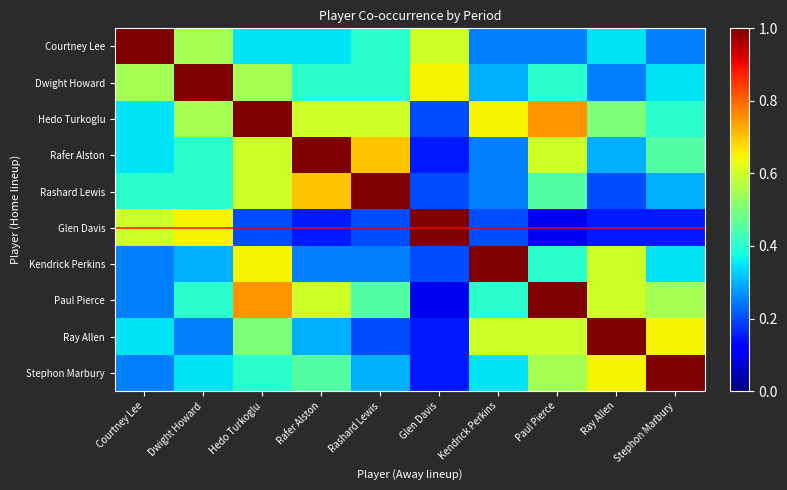

Reading left to right, extract all data points from this chart.

Courtney Lee: Courtney Lee=1.0	Dwight Howard=0.6	Hedo Turkoglu=0.3	Rafer Alston=0.3	Rashard Lewis=0.4	Glen Davis=0.6	Kendrick Perkins=0.2	Paul Pierce=0.2	Ray Allen=0.3	Stephon Marbury=0.2
Dwight Howard: Courtney Lee=0.6	Dwight Howard=1.0	Hedo Turkoglu=0.6	Rafer Alston=0.4	Rashard Lewis=0.4	Glen Davis=0.7	Kendrick Perkins=0.3	Paul Pierce=0.4	Ray Allen=0.2	Stephon Marbury=0.3
Hedo Turkoglu: Courtney Lee=0.3	Dwight Howard=0.6	Hedo Turkoglu=1.0	Rafer Alston=0.6	Rashard Lewis=0.6	Glen Davis=0.2	Kendrick Perkins=0.7	Paul Pierce=0.8	Ray Allen=0.5	Stephon Marbury=0.4
Rafer Alston: Courtney Lee=0.3	Dwight Howard=0.4	Hedo Turkoglu=0.6	Rafer Alston=1.0	Rashard Lewis=0.7	Glen Davis=0.1	Kendrick Perkins=0.2	Paul Pierce=0.6	Ray Allen=0.3	Stephon Marbury=0.5
Rashard Lewis: Courtney Lee=0.4	Dwight Howard=0.4	Hedo Turkoglu=0.6	Rafer Alston=0.7	Rashard Lewis=1.0	Glen Davis=0.2	Kendrick Perkins=0.2	Paul Pierce=0.5	Ray Allen=0.2	Stephon Marbury=0.3
Glen Davis: Courtney Lee=0.6	Dwight Howard=0.7	Hedo Turkoglu=0.2	Rafer Alston=0.1	Rashard Lewis=0.2	Glen Davis=1.0	Kendrick Perkins=0.2	Paul Pierce=0.1	Ray Allen=0.1	Stephon Marbury=0.1
Kendrick Perkins: Courtney Lee=0.2	Dwight Howard=0.3	Hedo Turkoglu=0.7	Rafer Alston=0.2	Rashard Lewis=0.2	Glen Davis=0.2	Kendrick Perkins=1.0	Paul Pierce=0.4	Ray Allen=0.6	Stephon Marbury=0.3
Paul Pierce: Courtney Lee=0.2	Dwight Howard=0.4	Hedo Turkoglu=0.8	Rafer Alston=0.6	Rashard Lewis=0.5	Glen Davis=0.1	Kendrick Perkins=0.4	Paul Pierce=1.0	Ray Allen=0.6	Stephon Marbury=0.6
Ray Allen: Courtney Lee=0.3	Dwight Howard=0.2	Hedo Turkoglu=0.5	Rafer Alston=0.3	Rashard Lewis=0.2	Glen Davis=0.1	Kendrick Perkins=0.6	Paul Pierce=0.6	Ray Allen=1.0	Stephon Marbury=0.7
Stephon Marbury: Courtney Lee=0.2	Dwight Howard=0.3	Hedo Turkoglu=0.4	Rafer Alston=0.5	Rashard Lewis=0.3	Glen Davis=0.1	Kendrick Perkins=0.3	Paul Pierce=0.6	Ray Allen=0.7	Stephon Marbury=1.0